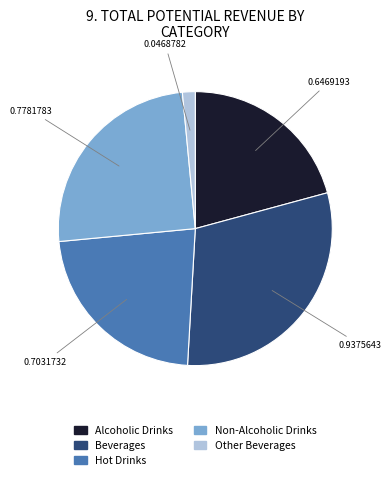

Combined, do Beverages and Hot Drinks account for over 50%?

Yes